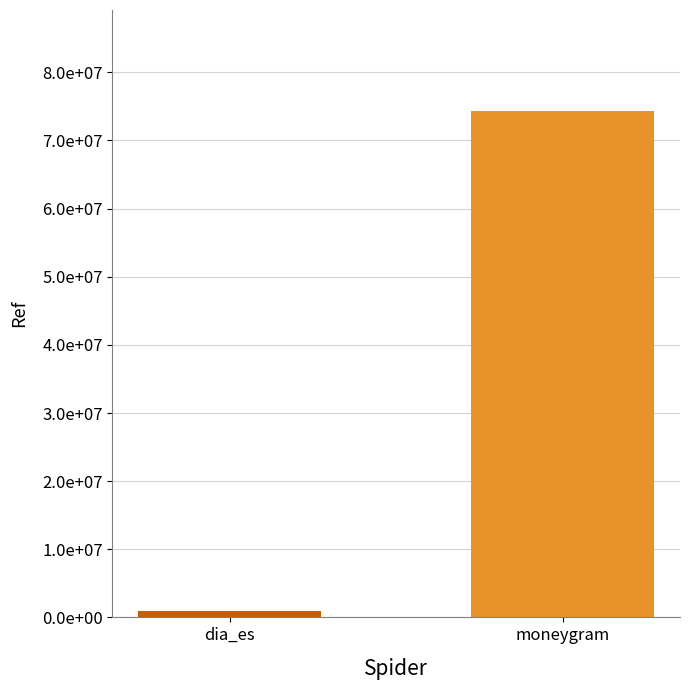

What is the minimum value shown in the chart?

1002744